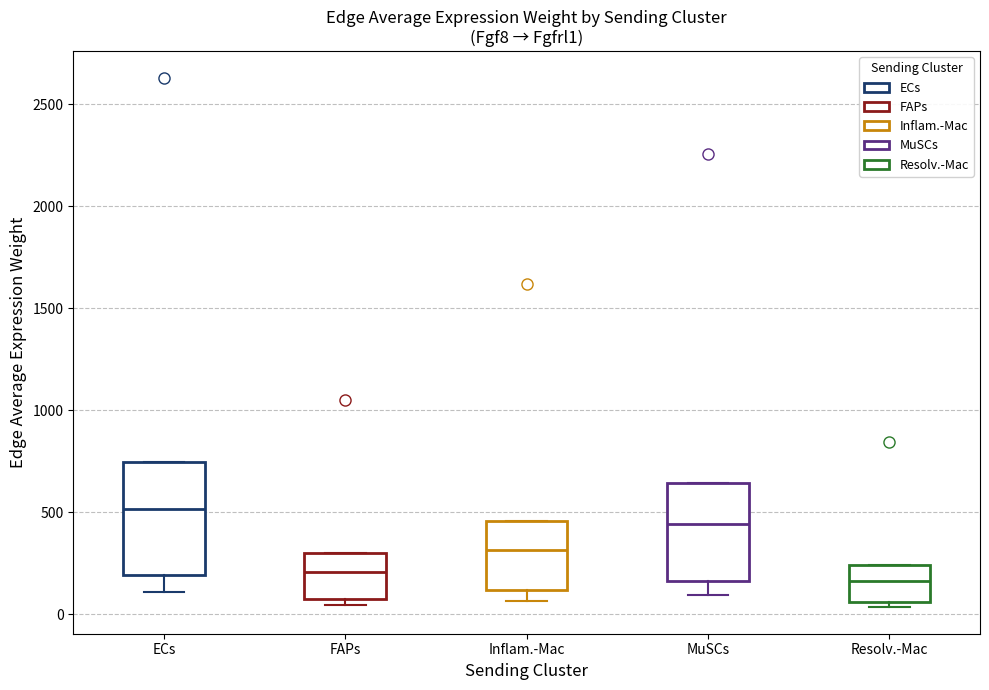

Where does the median line of the box for Resolv.-Mac sit on the y-axis? The values are not printed on the chart, so give them approximately, as read against the axis.

150